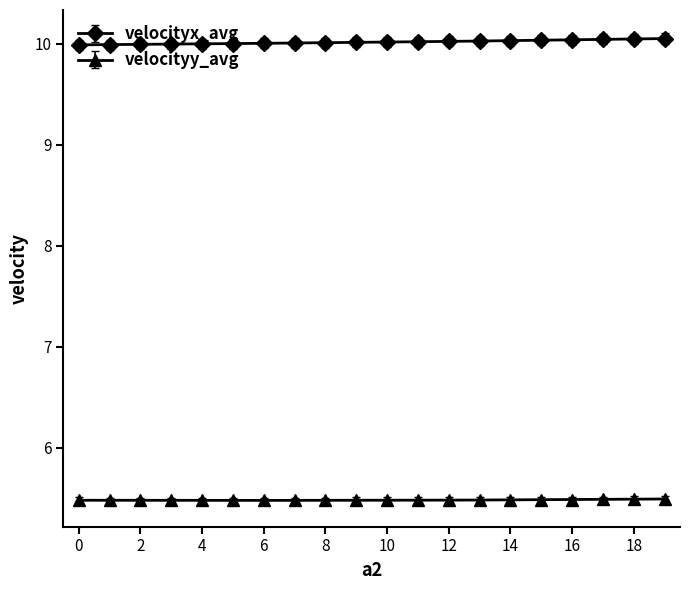

List the series in order of their peak value, highest first.

velocityx_avg, velocityy_avg